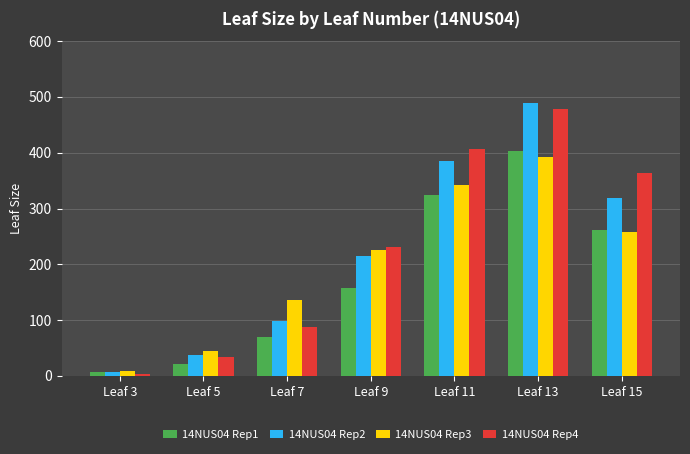

Count the number of data series in this chart.

4